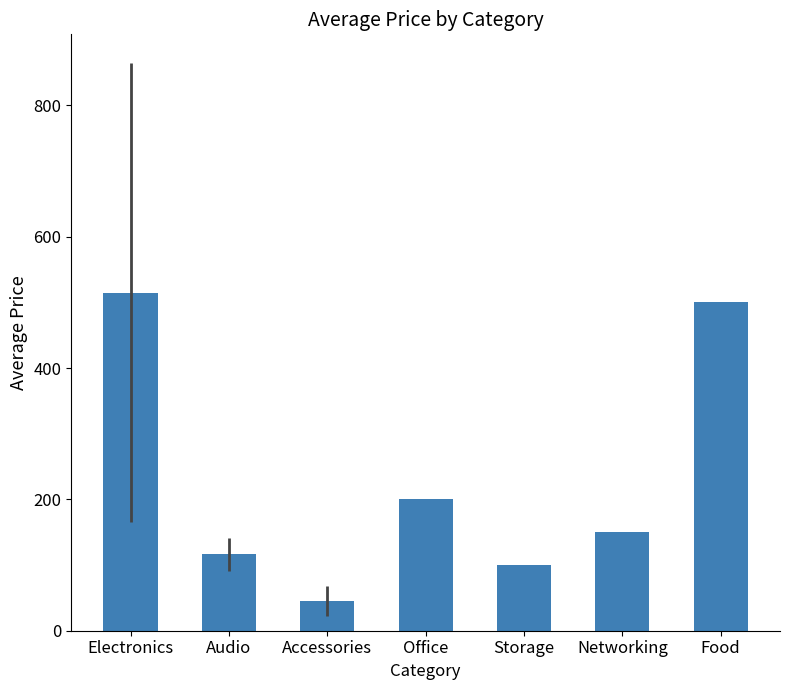

What is the sum of the values at Electronics and Networking?

665.0